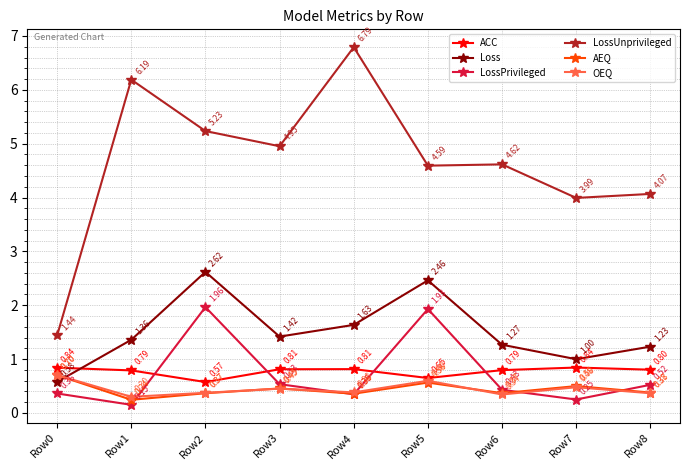

True or false: LossPrivileged has more than 0 interior local peaks.

True